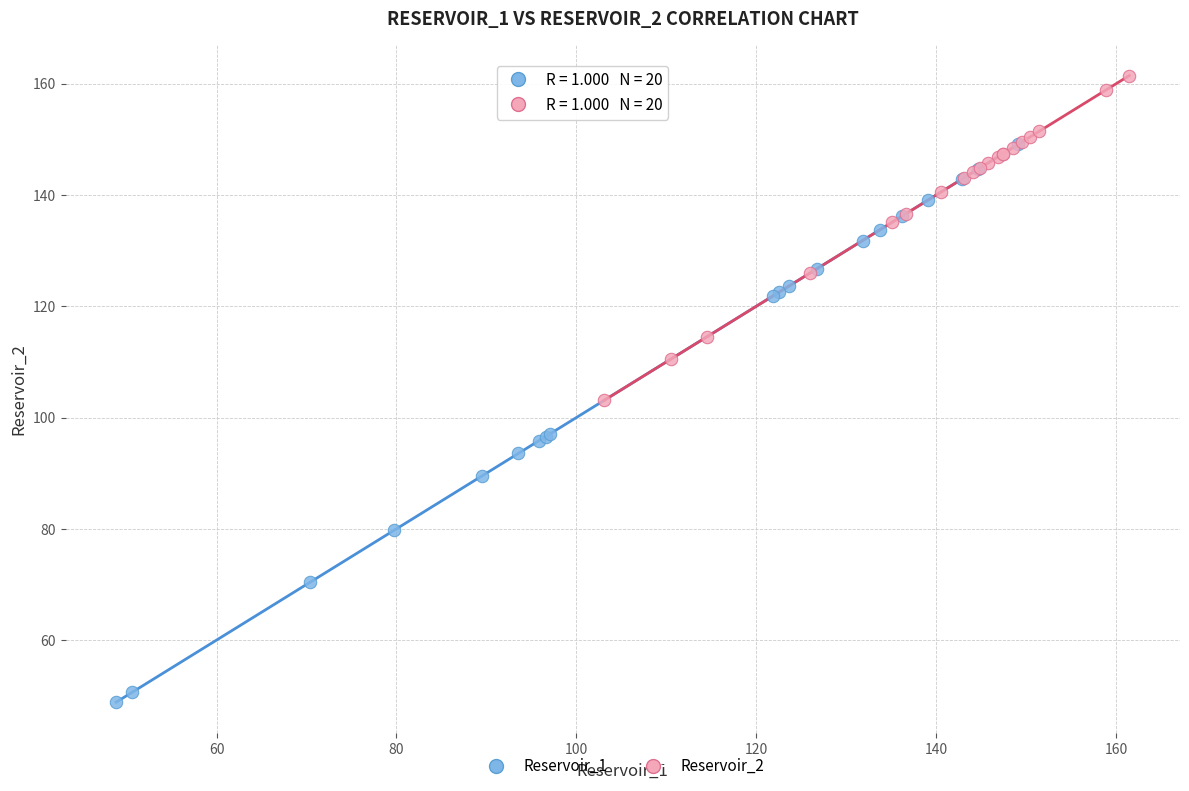

Which series has the widest spread of Y values?

Reservoir_1